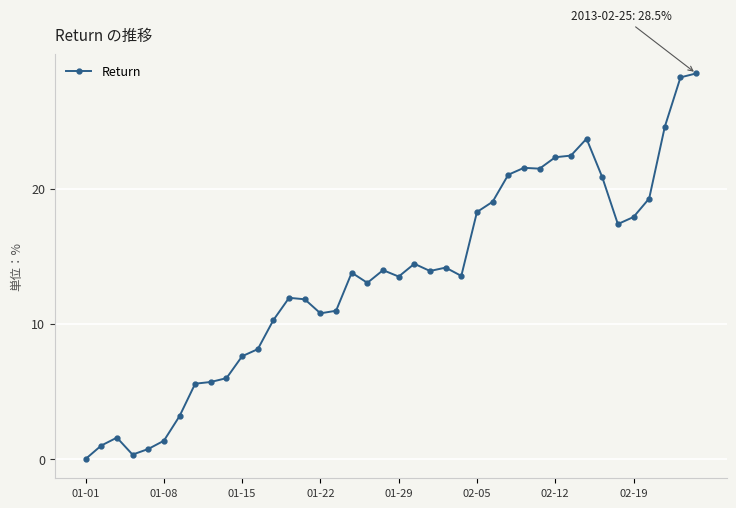

What is the maximum value shown in the chart?

28.5